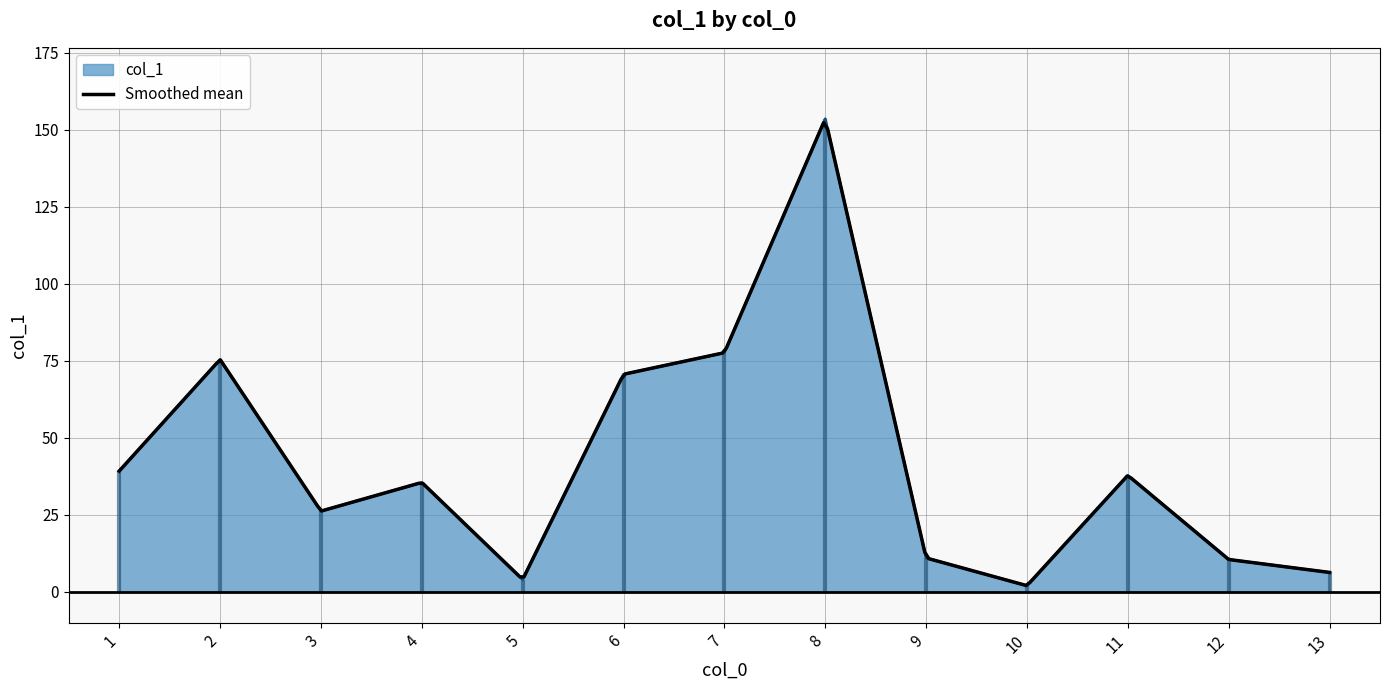

At which label is the value closest to 77?

7